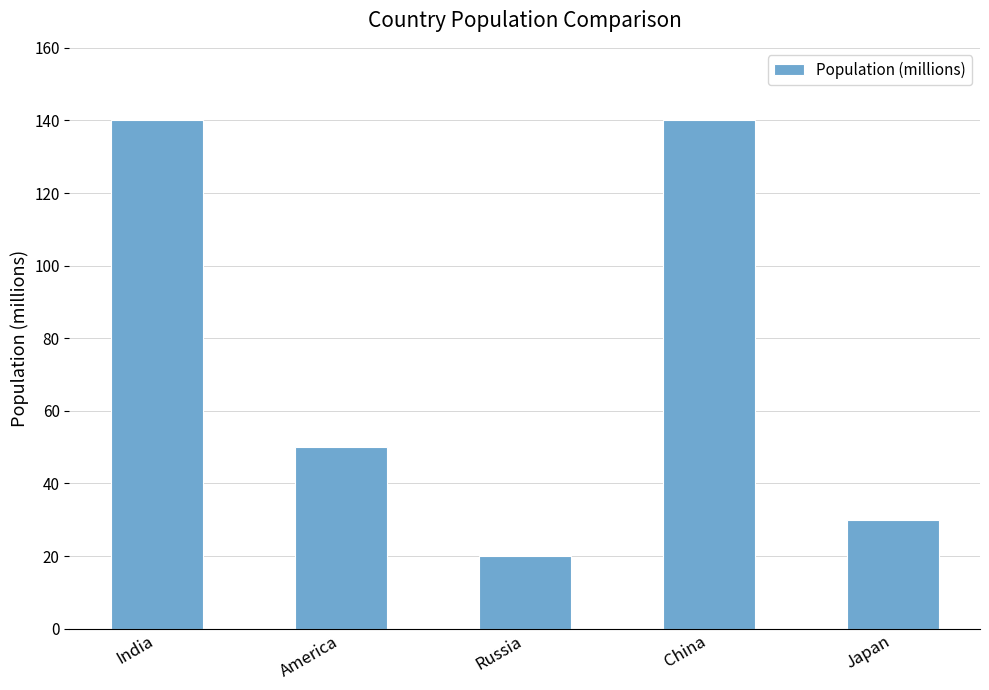

At which label is the value closest to 80?

America